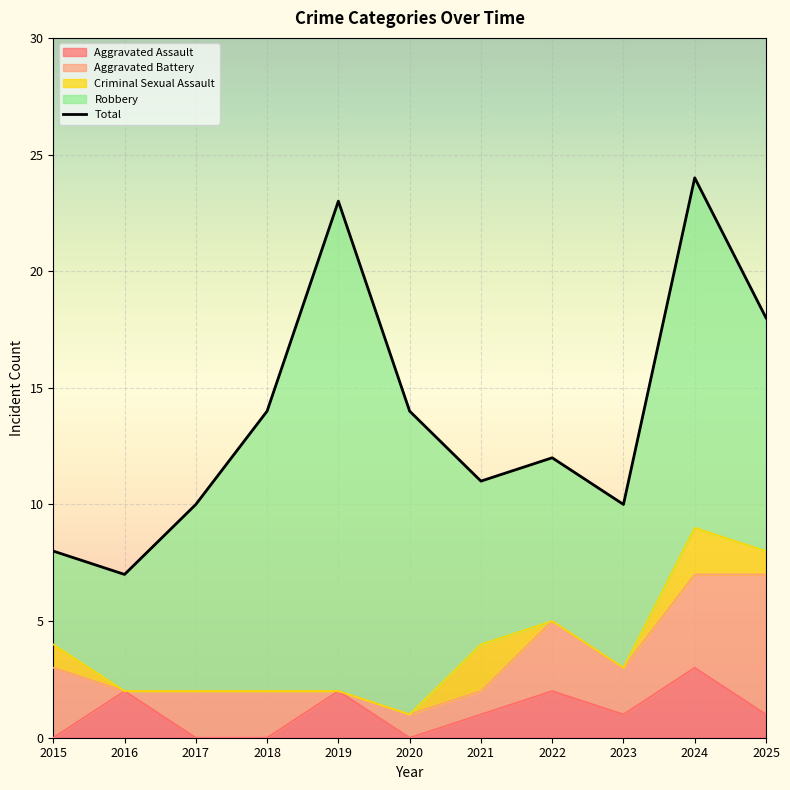

Between which two adjacent categories do Aggravated Battery and Aggravated Assault first intersect?

2015 and 2016